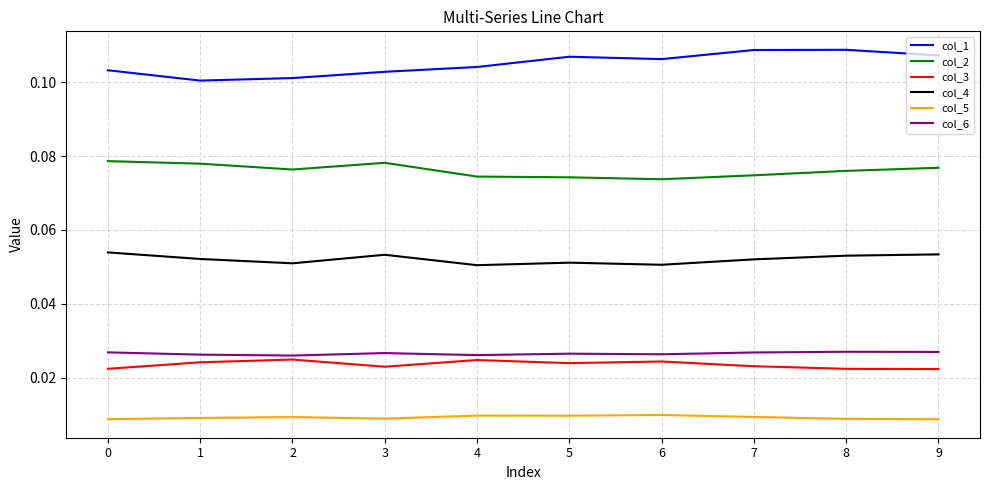

True or false: col_4 and col_1 intersect in this chart.

False